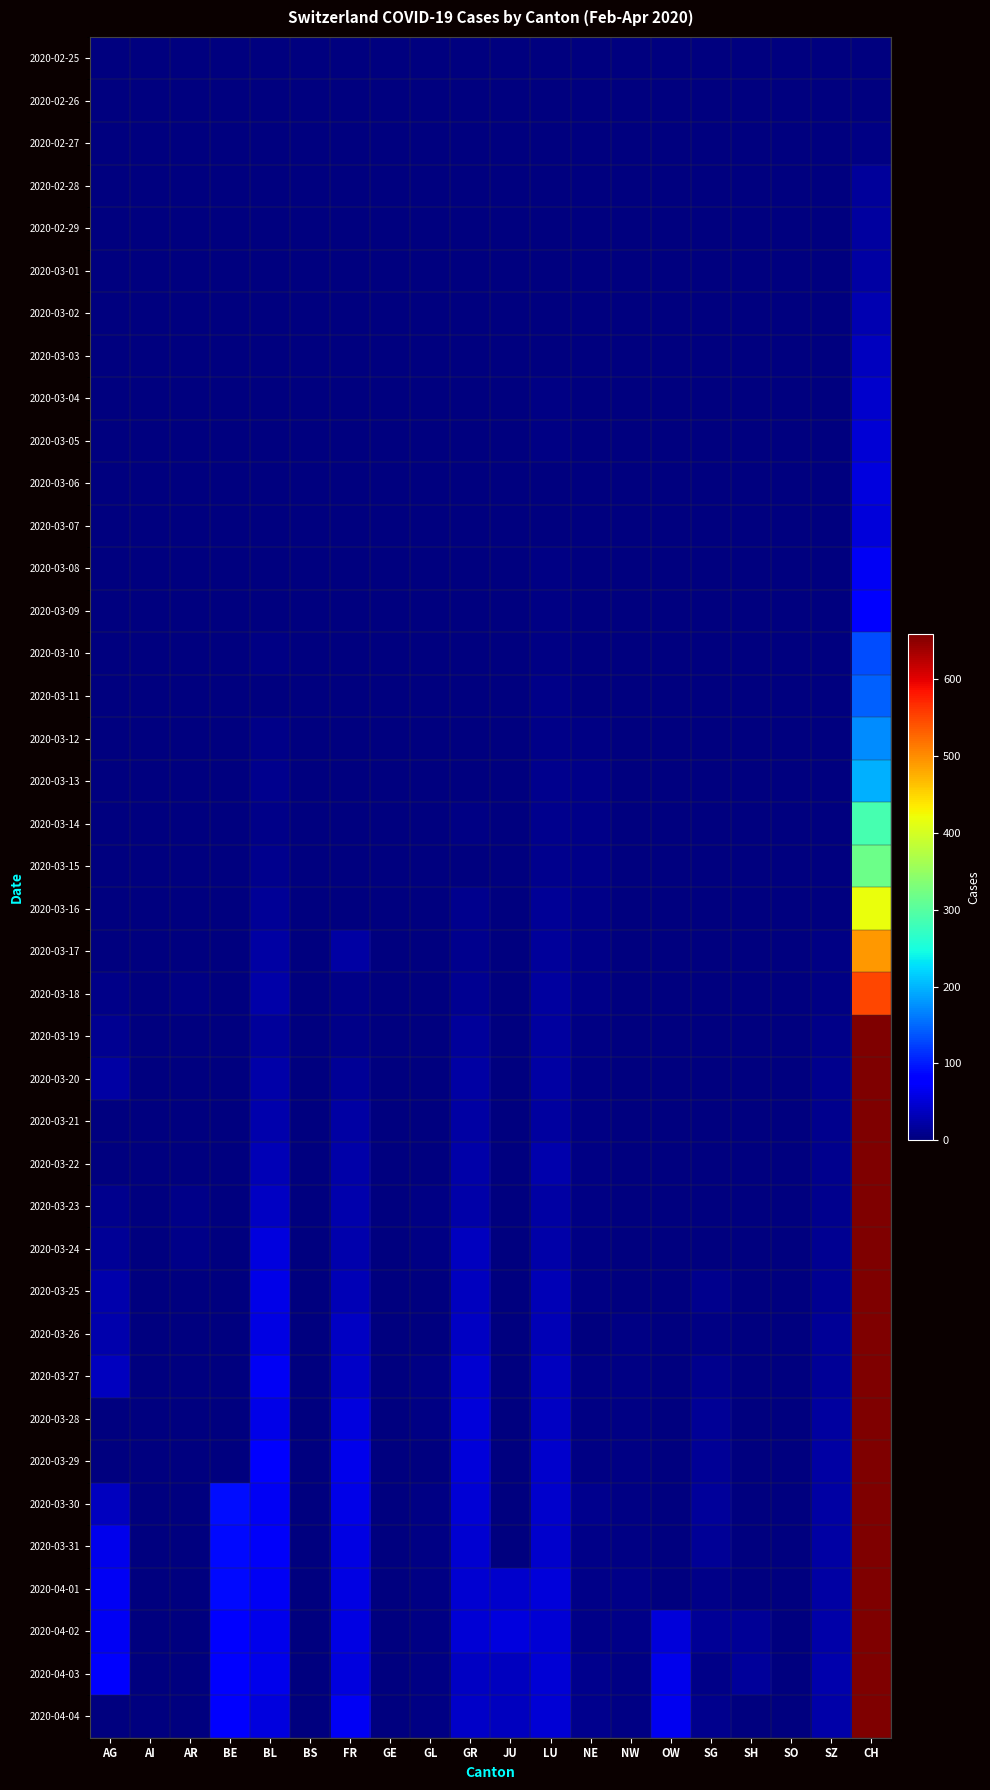

What is the total value across all series at SZ?

289